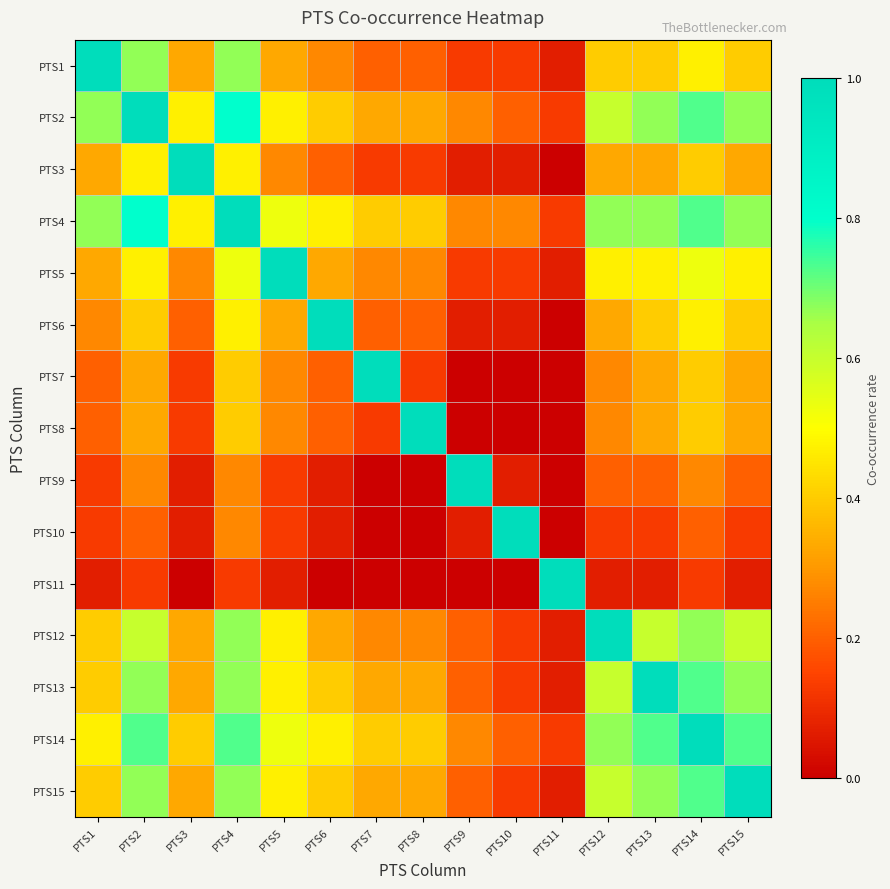

Reading left to right, extract all data points from this chart.

PTS1: PTS1=1.0	PTS2=0.7	PTS3=0.3	PTS4=0.7	PTS5=0.3	PTS6=0.3	PTS7=0.2	PTS8=0.2	PTS9=0.1	PTS10=0.1	PTS11=0.1	PTS12=0.4	PTS13=0.4	PTS14=0.5	PTS15=0.4
PTS2: PTS1=0.7	PTS2=1.0	PTS3=0.5	PTS4=0.8	PTS5=0.5	PTS6=0.4	PTS7=0.3	PTS8=0.3	PTS9=0.3	PTS10=0.2	PTS11=0.1	PTS12=0.6	PTS13=0.7	PTS14=0.7	PTS15=0.7
PTS3: PTS1=0.3	PTS2=0.5	PTS3=1.0	PTS4=0.5	PTS5=0.3	PTS6=0.2	PTS7=0.1	PTS8=0.1	PTS9=0.1	PTS10=0.1	PTS11=0.0	PTS12=0.3	PTS13=0.3	PTS14=0.4	PTS15=0.3
PTS4: PTS1=0.7	PTS2=0.8	PTS3=0.5	PTS4=1.0	PTS5=0.5	PTS6=0.5	PTS7=0.4	PTS8=0.4	PTS9=0.3	PTS10=0.3	PTS11=0.1	PTS12=0.7	PTS13=0.7	PTS14=0.7	PTS15=0.7
PTS5: PTS1=0.3	PTS2=0.5	PTS3=0.3	PTS4=0.5	PTS5=1.0	PTS6=0.3	PTS7=0.3	PTS8=0.3	PTS9=0.1	PTS10=0.1	PTS11=0.1	PTS12=0.5	PTS13=0.5	PTS14=0.5	PTS15=0.5
PTS6: PTS1=0.3	PTS2=0.4	PTS3=0.2	PTS4=0.5	PTS5=0.3	PTS6=1.0	PTS7=0.2	PTS8=0.2	PTS9=0.1	PTS10=0.1	PTS11=0.0	PTS12=0.3	PTS13=0.4	PTS14=0.5	PTS15=0.4
PTS7: PTS1=0.2	PTS2=0.3	PTS3=0.1	PTS4=0.4	PTS5=0.3	PTS6=0.2	PTS7=1.0	PTS8=0.1	PTS9=0.0	PTS10=0.0	PTS11=0.0	PTS12=0.3	PTS13=0.3	PTS14=0.4	PTS15=0.3
PTS8: PTS1=0.2	PTS2=0.3	PTS3=0.1	PTS4=0.4	PTS5=0.3	PTS6=0.2	PTS7=0.1	PTS8=1.0	PTS9=0.0	PTS10=0.0	PTS11=0.0	PTS12=0.3	PTS13=0.3	PTS14=0.4	PTS15=0.3
PTS9: PTS1=0.1	PTS2=0.3	PTS3=0.1	PTS4=0.3	PTS5=0.1	PTS6=0.1	PTS7=0.0	PTS8=0.0	PTS9=1.0	PTS10=0.1	PTS11=0.0	PTS12=0.2	PTS13=0.2	PTS14=0.3	PTS15=0.2
PTS10: PTS1=0.1	PTS2=0.2	PTS3=0.1	PTS4=0.3	PTS5=0.1	PTS6=0.1	PTS7=0.0	PTS8=0.0	PTS9=0.1	PTS10=1.0	PTS11=0.0	PTS12=0.1	PTS13=0.1	PTS14=0.2	PTS15=0.1
PTS11: PTS1=0.1	PTS2=0.1	PTS3=0.0	PTS4=0.1	PTS5=0.1	PTS6=0.0	PTS7=0.0	PTS8=0.0	PTS9=0.0	PTS10=0.0	PTS11=1.0	PTS12=0.1	PTS13=0.1	PTS14=0.1	PTS15=0.1
PTS12: PTS1=0.4	PTS2=0.6	PTS3=0.3	PTS4=0.7	PTS5=0.5	PTS6=0.3	PTS7=0.3	PTS8=0.3	PTS9=0.2	PTS10=0.1	PTS11=0.1	PTS12=1.0	PTS13=0.6	PTS14=0.7	PTS15=0.6
PTS13: PTS1=0.4	PTS2=0.7	PTS3=0.3	PTS4=0.7	PTS5=0.5	PTS6=0.4	PTS7=0.3	PTS8=0.3	PTS9=0.2	PTS10=0.1	PTS11=0.1	PTS12=0.6	PTS13=1.0	PTS14=0.7	PTS15=0.7
PTS14: PTS1=0.5	PTS2=0.7	PTS3=0.4	PTS4=0.7	PTS5=0.5	PTS6=0.5	PTS7=0.4	PTS8=0.4	PTS9=0.3	PTS10=0.2	PTS11=0.1	PTS12=0.7	PTS13=0.7	PTS14=1.0	PTS15=0.7
PTS15: PTS1=0.4	PTS2=0.7	PTS3=0.3	PTS4=0.7	PTS5=0.5	PTS6=0.4	PTS7=0.3	PTS8=0.3	PTS9=0.2	PTS10=0.1	PTS11=0.1	PTS12=0.6	PTS13=0.7	PTS14=0.7	PTS15=1.0